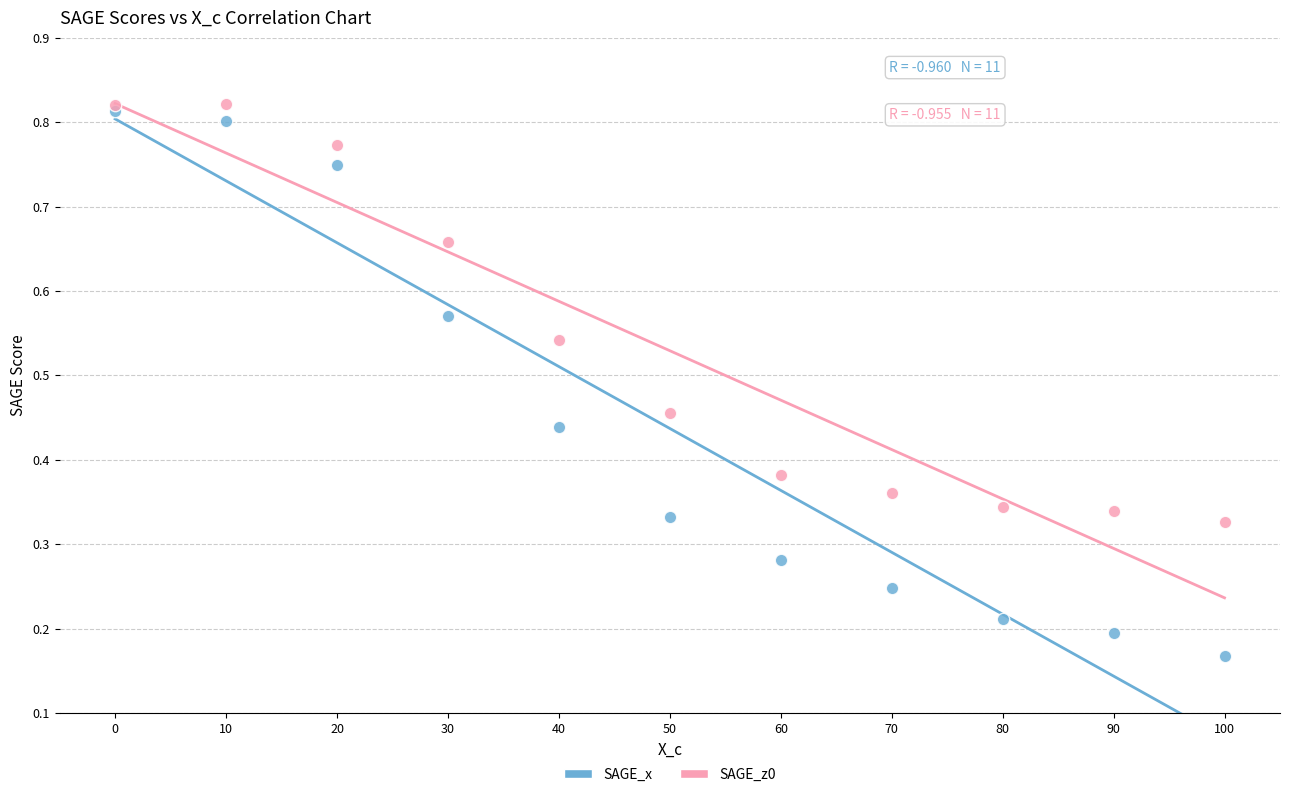

What are all the series names shown in the legend?

SAGE_x, SAGE_z0